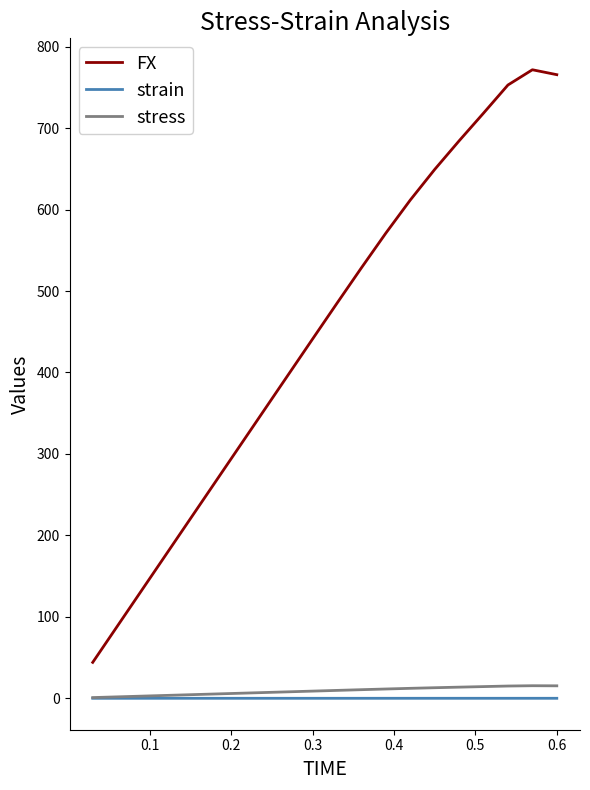

What is the average value of the FX series?

448.2